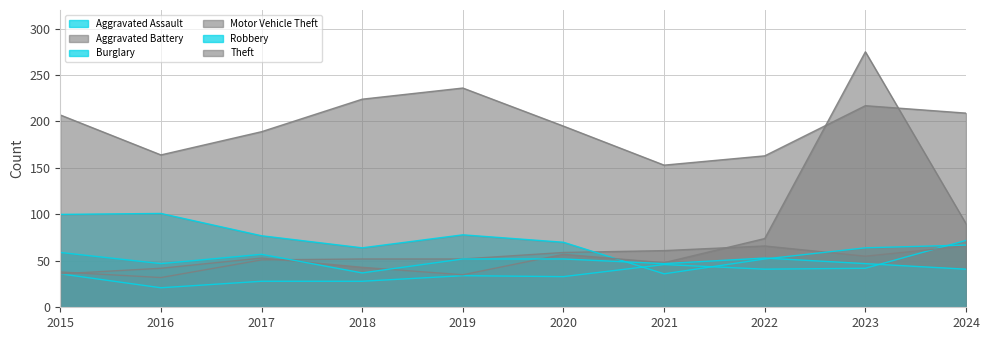

What is the value of the Aggravated Battery point at the 9th from the left?

55